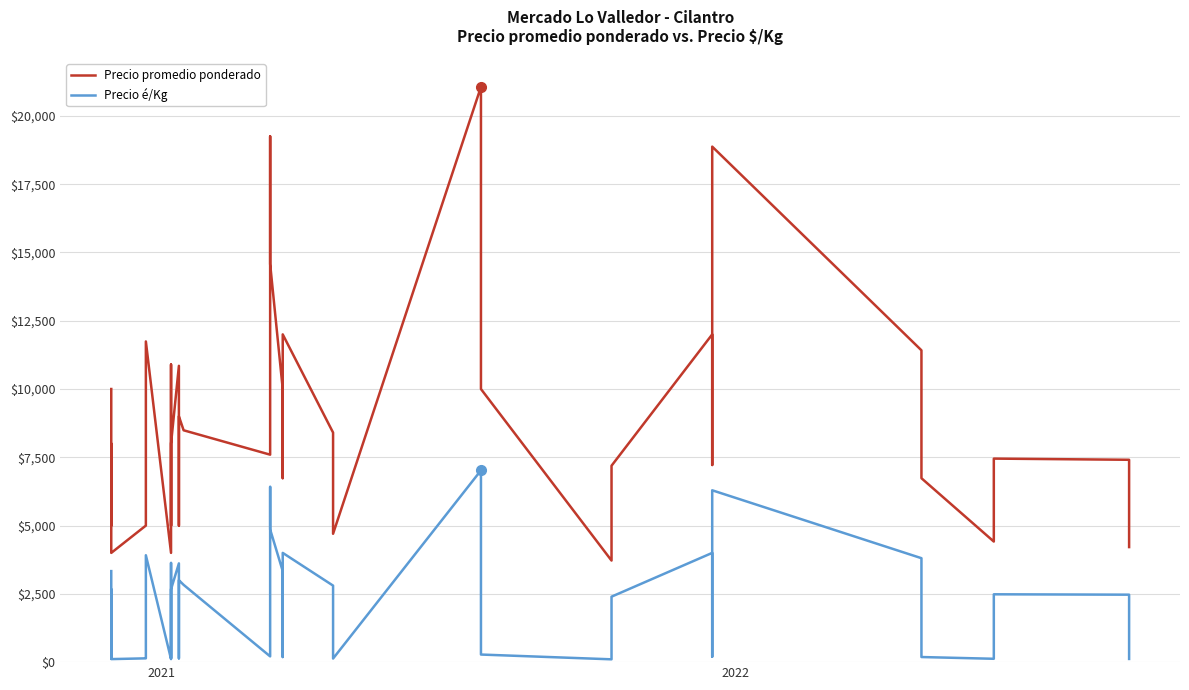

The Precio promedio ponderado series shows 10389 at 36. True or false?

False